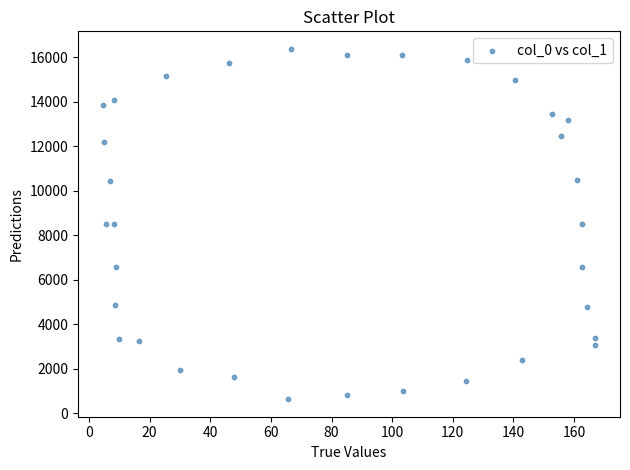

What is the range of Y values (max minus min)?

15742.5